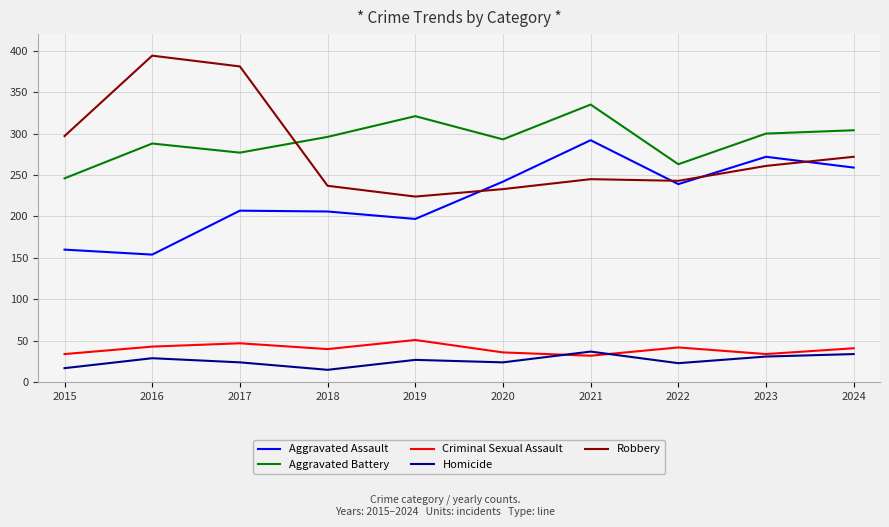

In Homicide, how many points are lower than both neighbors (excluding endpoints)?

3